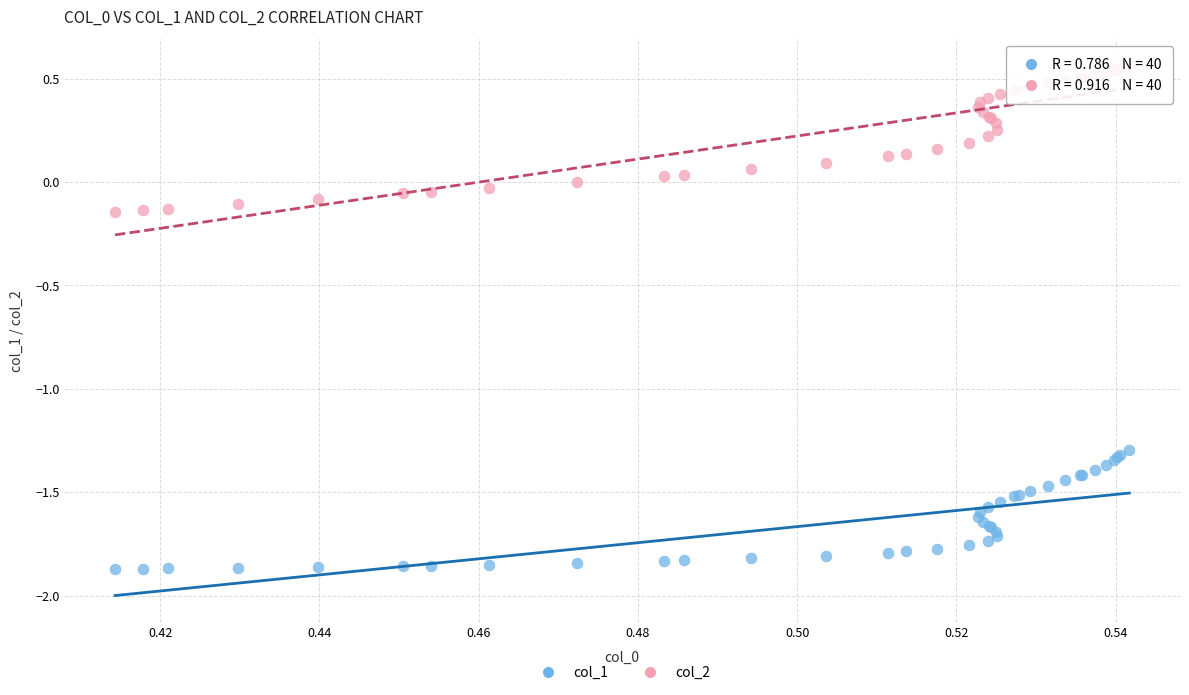

Which series contains the highest Y value?

col_2